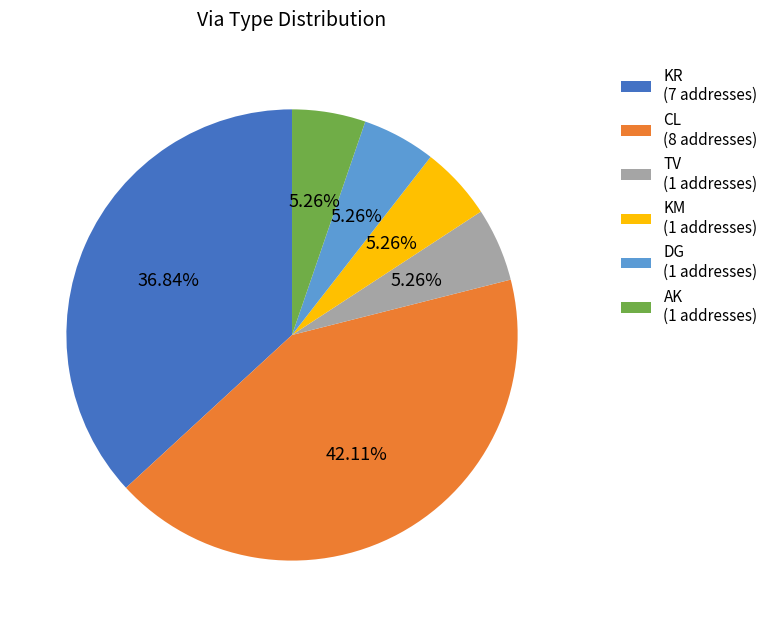

Is TV (1 addresses) the majority of the pie?

No